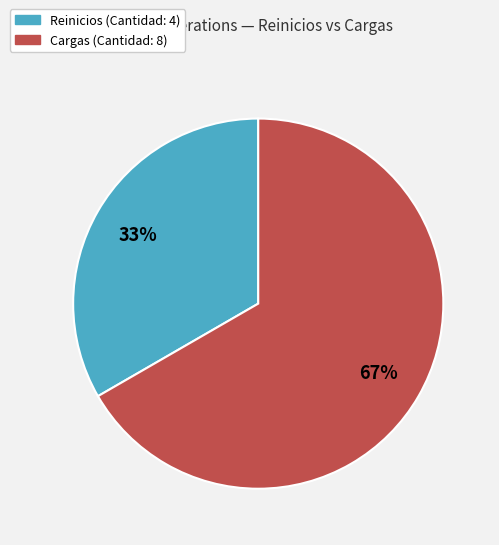

Rank the categories by value from lowest to highest.

Reinicios, Cargas